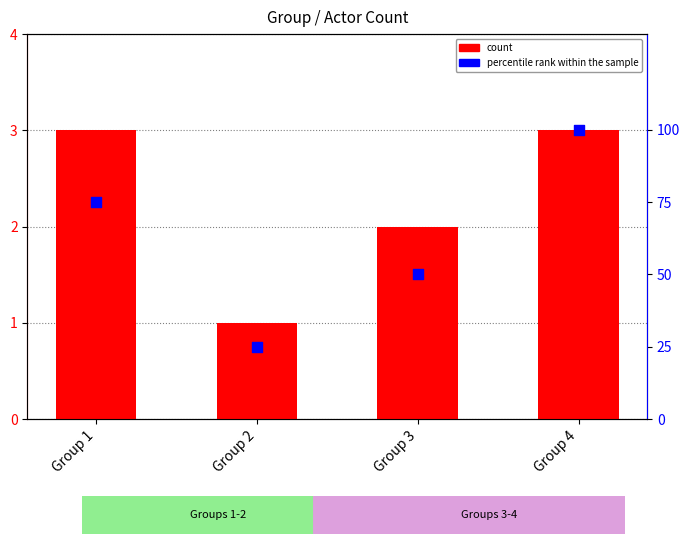

Is the value of percentile rank within the sample at Group 3 greater than the value of count at Group 2?

Yes